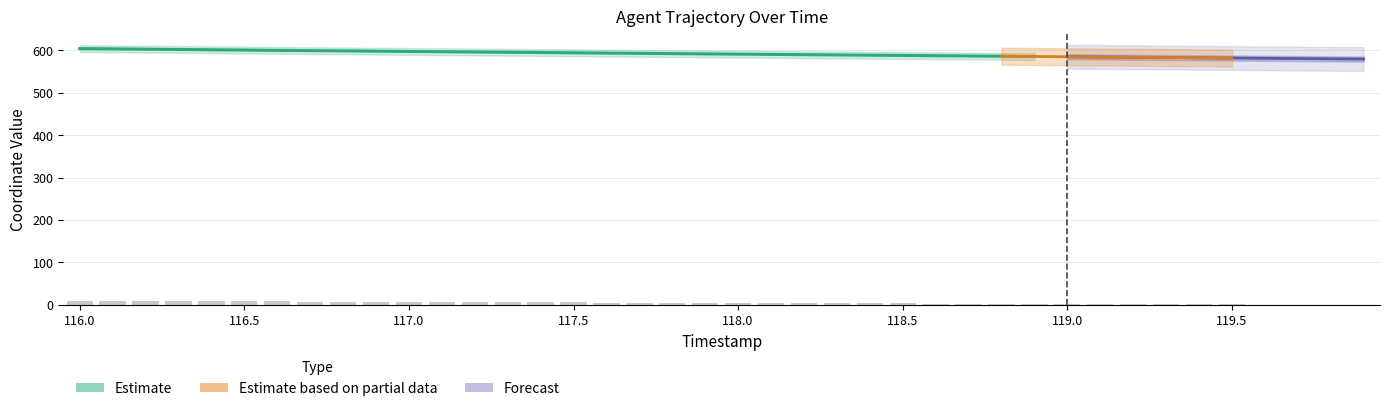

Reading right to left, list all the values displayed in this chart.

119.9=0.0	119.8=0.2	119.7=0.5	119.6=0.7	119.5=1.0	119.4=1.2	119.3=1.5	119.2=1.7	119.1=1.9	119.0=2.2	118.9=2.4	118.8=2.7	118.7=2.9	118.6=3.2	118.5=3.4	118.4=3.7	118.3=3.9	118.2=4.1	118.1=4.4	118.0=4.6	117.9=4.9	117.8=5.1	117.7=5.4	117.6=5.6	117.5=5.9	117.4=6.2	117.3=6.4	117.2=6.7	117.1=6.9	117.0=7.2	116.9=7.5	116.8=7.7	116.7=8.0	116.6=8.2	116.5=8.5	116.4=8.8	116.3=9.0	116.2=9.3	116.1=9.6	116.0=9.9